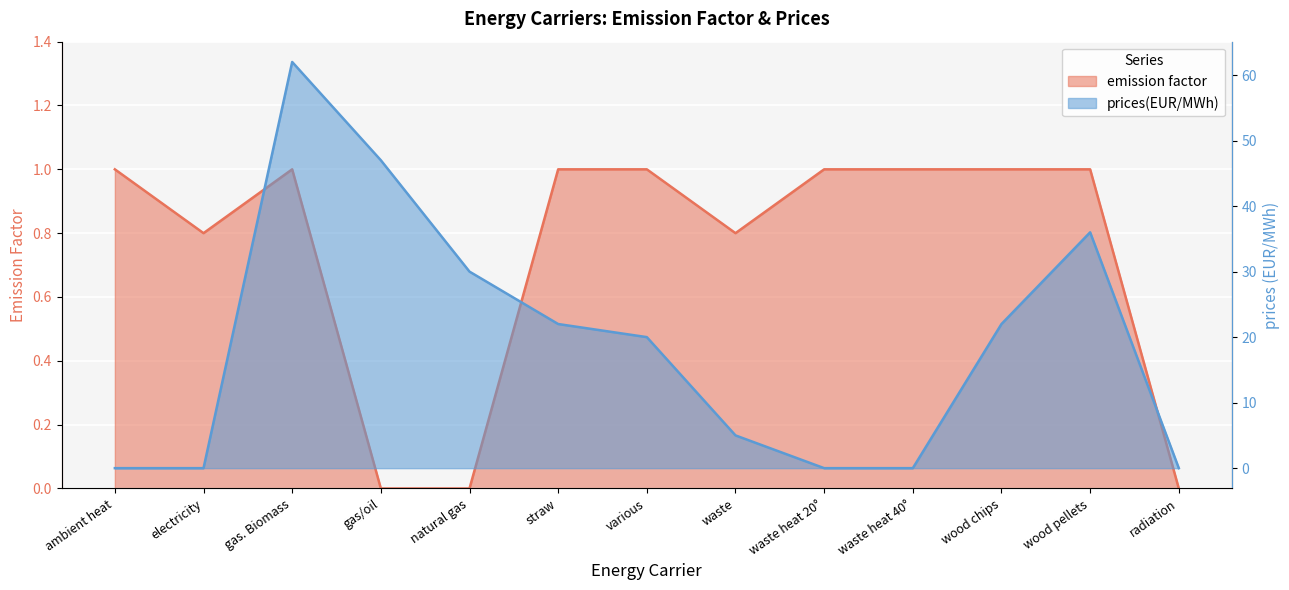

Where is emission factor nearest to the value 0?

gas/oil